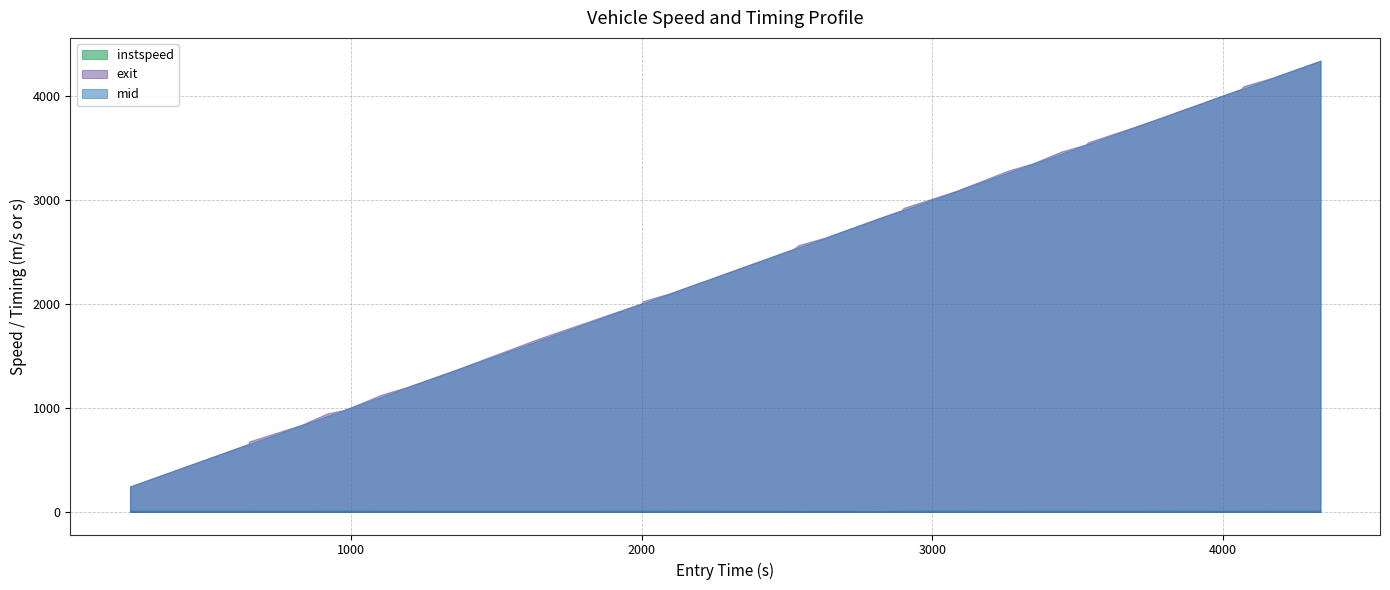

What is the minimum value for mid?

243.4